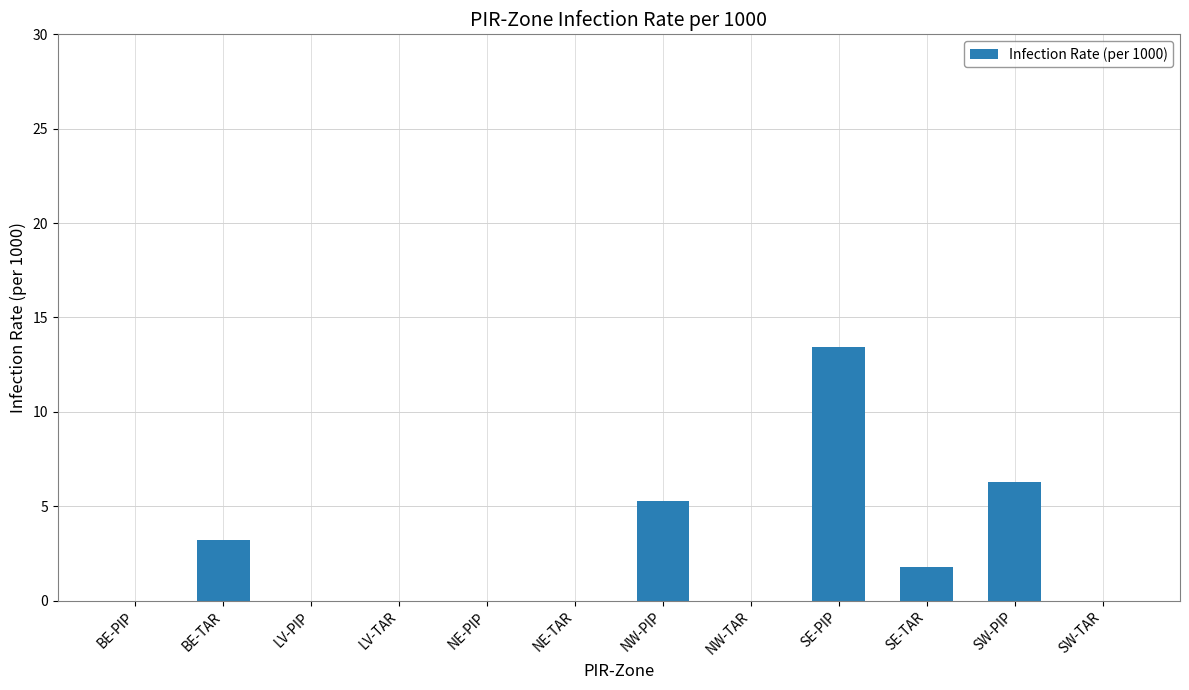

What is the maximum value shown in the chart?

13.4